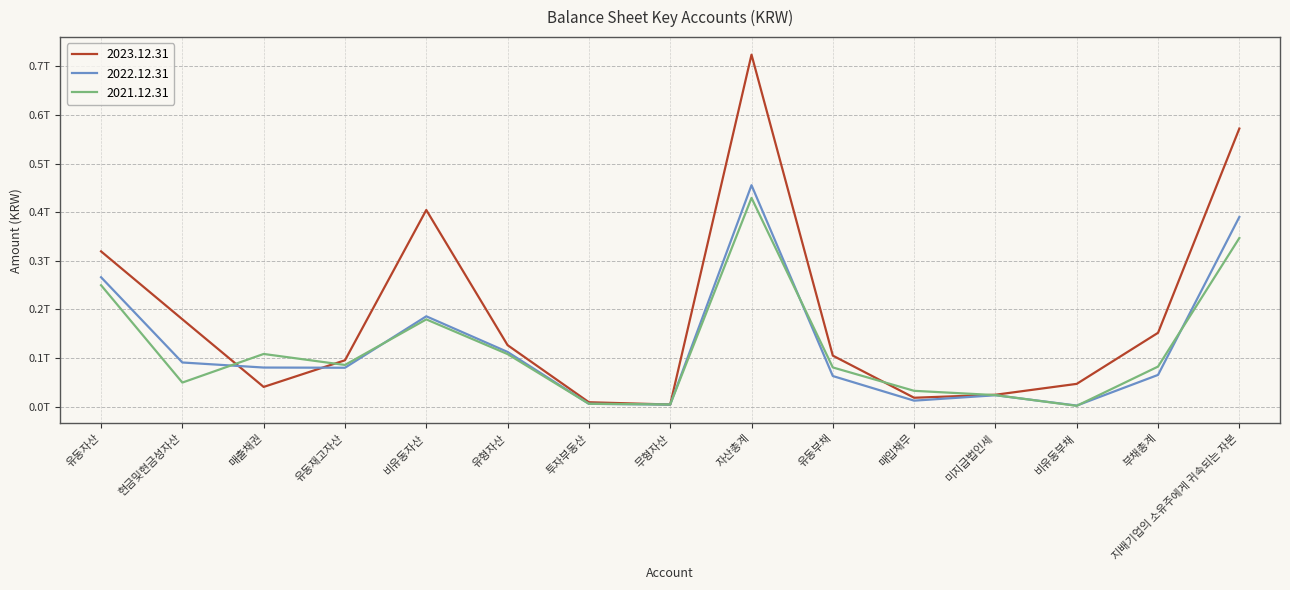

Reading right to left, transcribe all the data shown in this chart.

2023.12.31: 지배기업의 소유주에게 귀속되는 자본=571898625127	부채총계=151940478614	비유동부채=46930828029	미지급법인세=24544806512	매입채무=18375673089	유동부채=105009650585	자산총계=723839103741	무형자산=4458788729	투자부동산=9137329985	유형자산=126524486344	비유동자산=404447775138	유동재고자산=95433336170	매출채권=40648496938	현금및현금성자산=179732421459	유동자산=319391328603
2022.12.31: 지배기업의 소유주에게 귀속되는 자본=390096755786	부채총계=65336210199	비유동부채=2291379490	미지급법인세=23543309014	매입채무=12405329547	유동부채=63044830709	자산총계=455432965985	무형자산=4280048490	투자부동산=5882878350	유형자산=112548395466	비유동자산=185867751639	유동재고자산=80082209631	매출채권=80474494282	현금및현금성자산=90895691895	유동자산=266177446666
2021.12.31: 지배기업의 소유주에게 귀속되는 자본=346812042277	부채총계=82473641150	비유동부채=1781509529	미지급법인세=23810950125	매입채무=32636842778	유동부채=80692131621	자산총계=429285683427	무형자산=4564320360	투자부동산=5976717546	유형자산=108127052346	비유동자산=179501843547	유동재고자산=85821570853	매출채권=108425177475	현금및현금성자산=49608464797	유동자산=249783839880